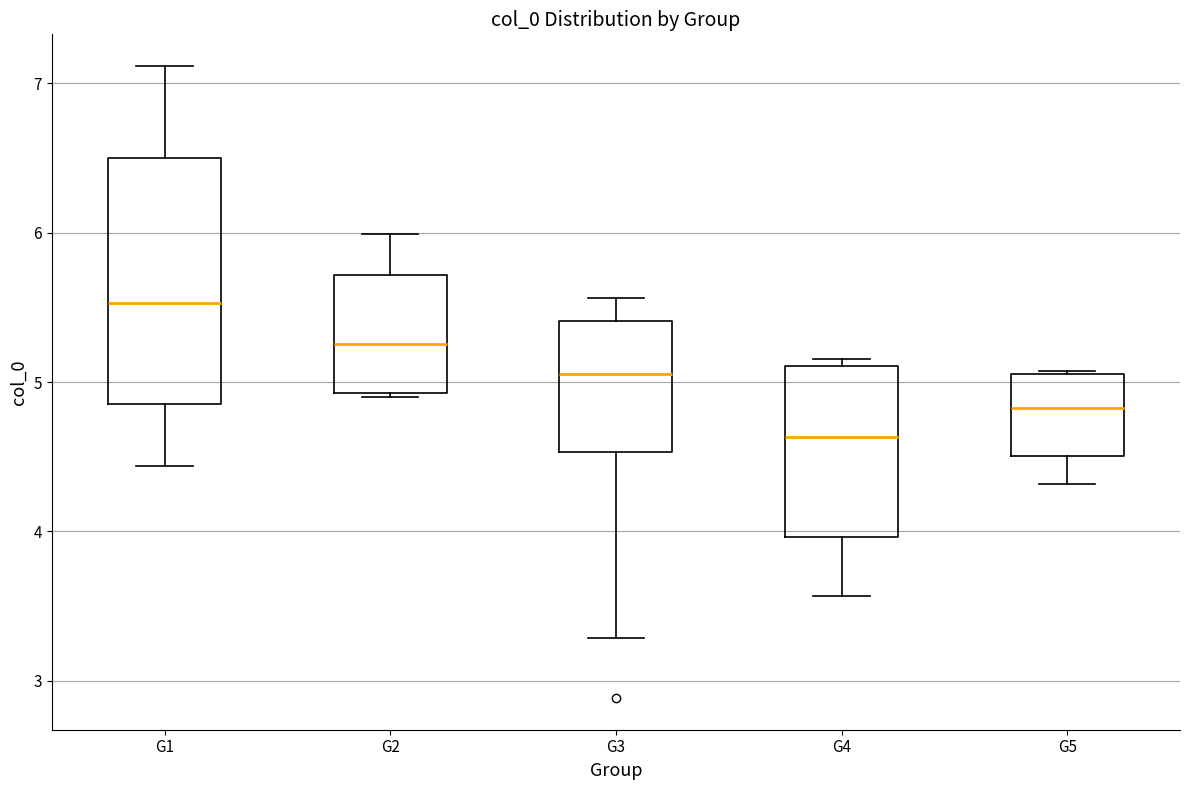

Reading left to right, read every box against the y-axis: the position of its median line, the range the box covers, and the ends of its whiskers. The values are not printed on the chart, so give them approximately, as read against the axis.

G1: median 5.5, box 4.9 to 6.5, whiskers 4.4 to 7.1
G2: median 5.3, box 4.9 to 5.7, whiskers 4.9 to 6.0
G3: median 5.1, box 4.5 to 5.4, whiskers 3.3 to 5.6
G4: median 4.6, box 4.0 to 5.1, whiskers 3.6 to 5.2
G5: median 4.8, box 4.5 to 5.1, whiskers 4.3 to 5.1